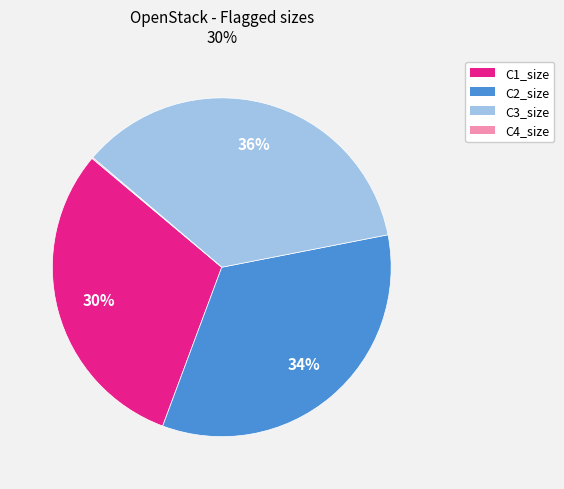

To the nearest percent, what percentage of the pie is C3_size?

36%